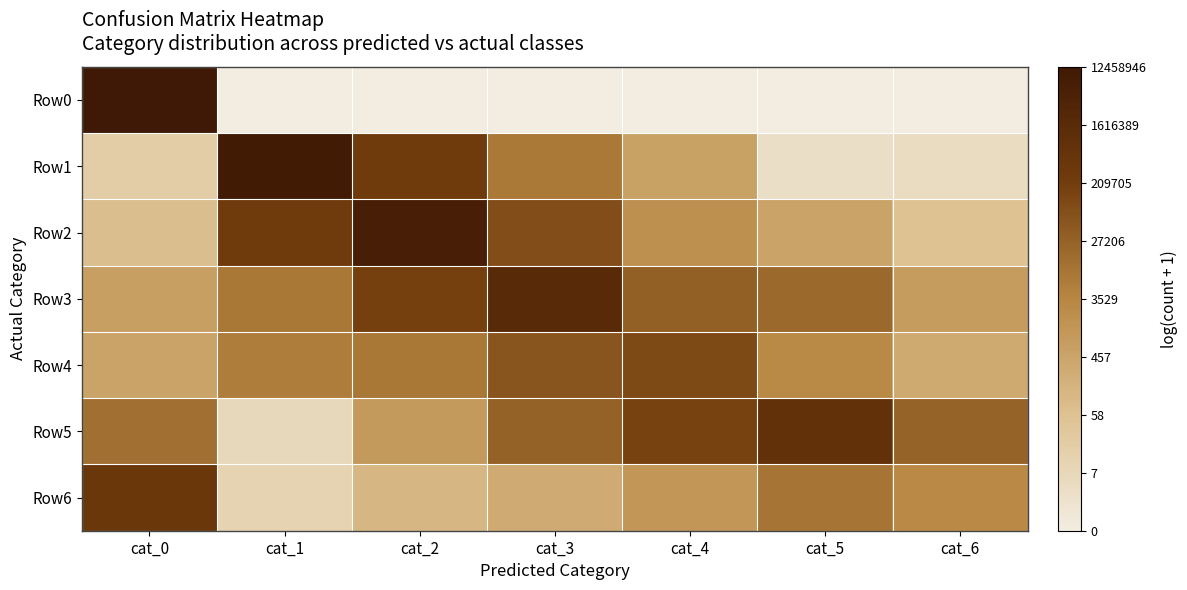

Which category has the highest value across all series?

cat_0